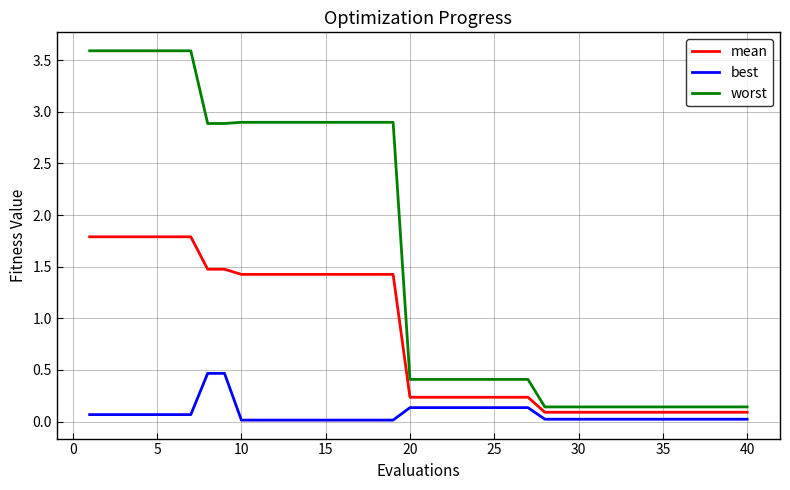

What are all the series names shown in the legend?

mean, best, worst